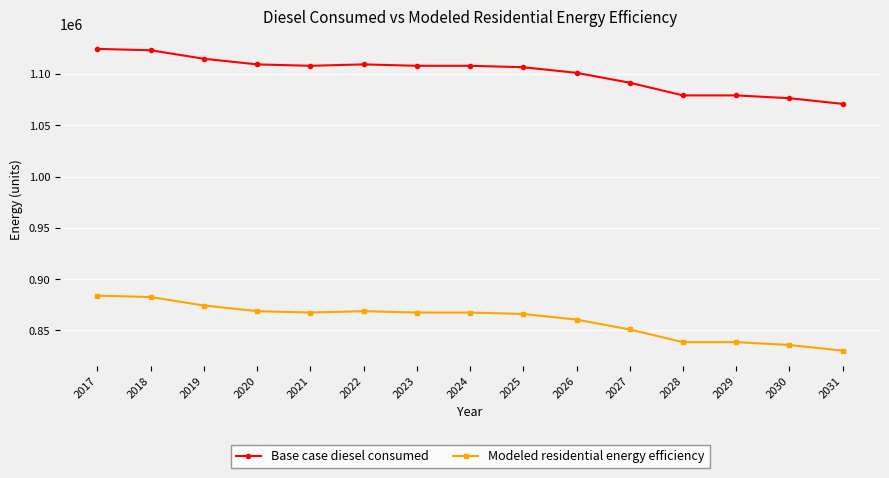

At 2031, list the series in order from largest to smallest.

Base case diesel consumed, Modeled residential energy efficiency